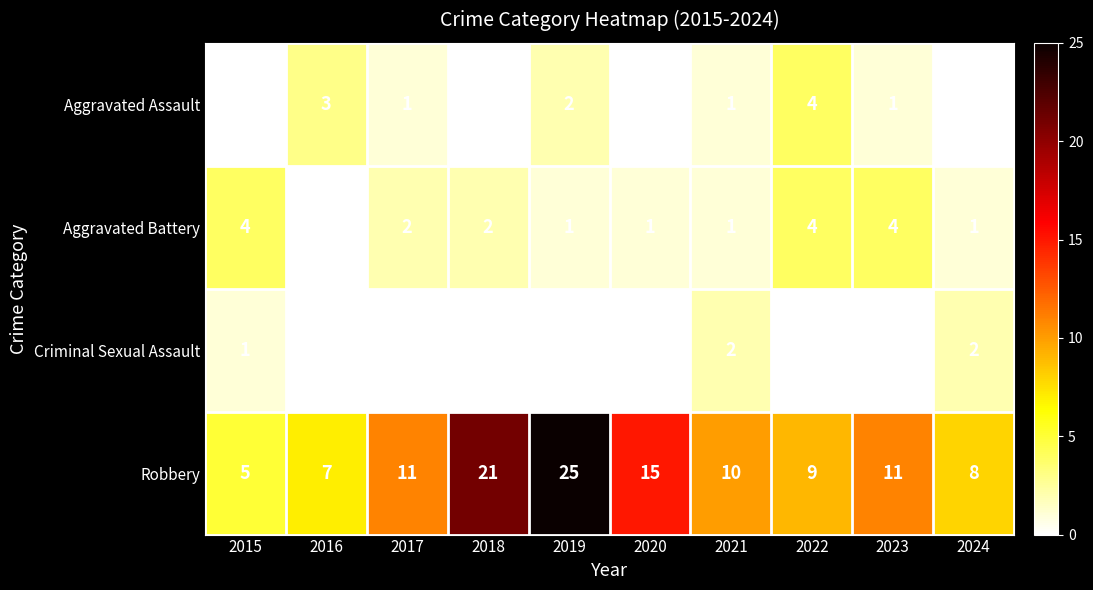

What is the maximum value for Robbery?

25